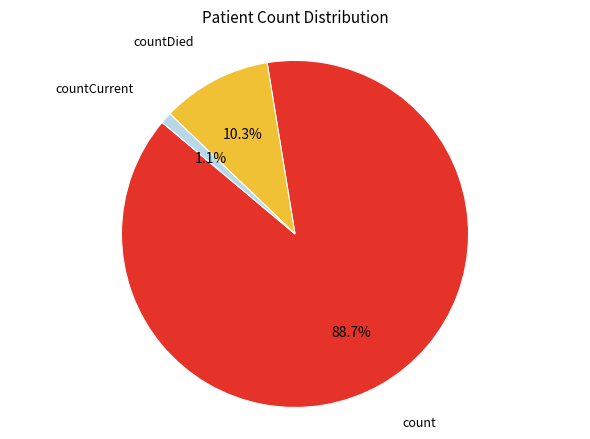

Is there any slice that represents more than half of the pie?

Yes